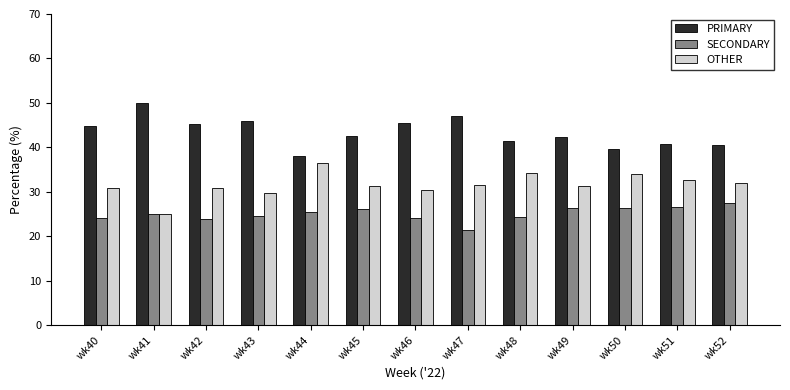

What is the difference between the PRIMARY values at wk50 and wk52?

1.0